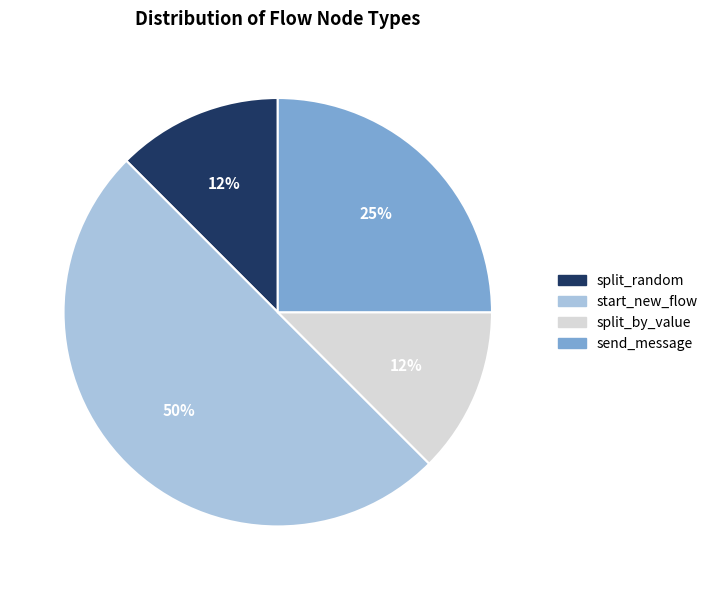

How many slices are in this pie chart?

4